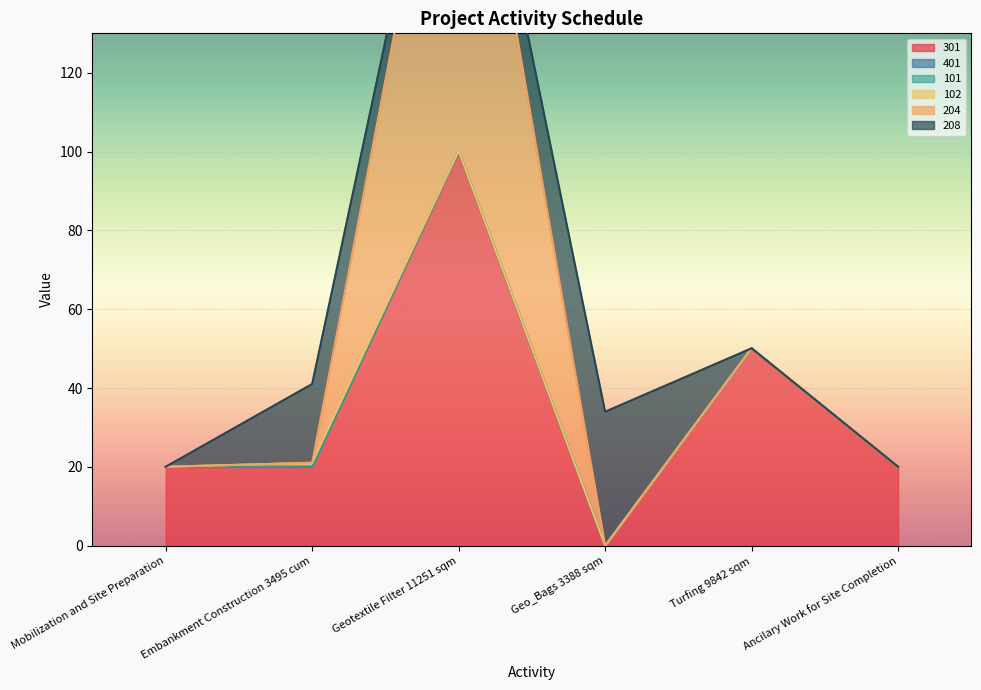

Is the value of 301 at Turfing 9842 sqm greater than the value of 204 at Mobilization and Site Preparation?

Yes